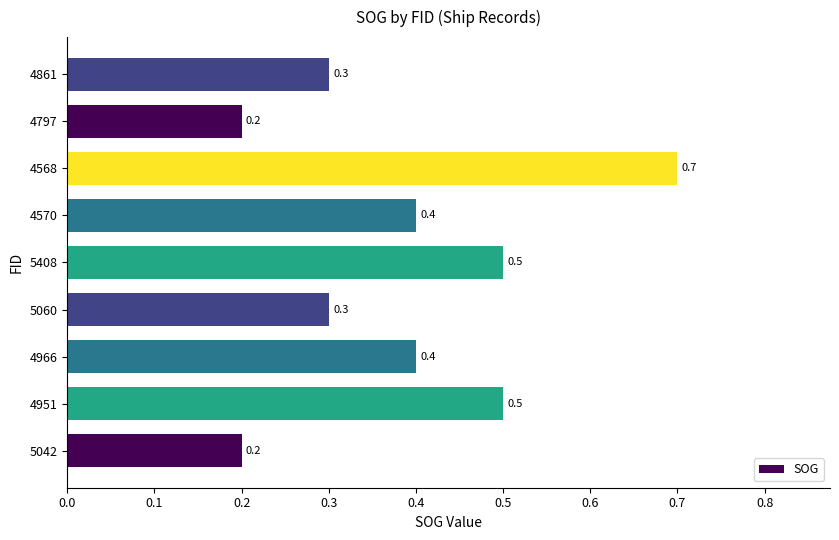

Reading top to bottom, extract all data points from this chart.

0.3	0.2	0.7	0.4	0.5	0.3	0.4	0.5	0.2